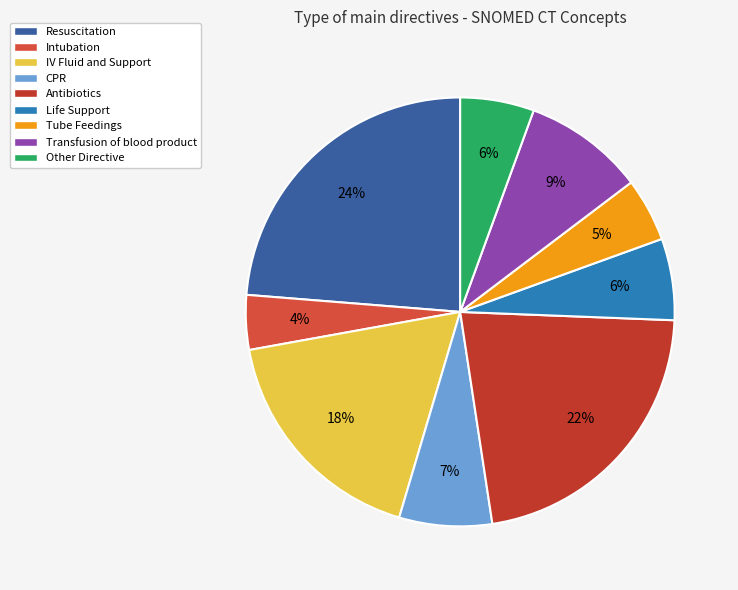

True or false: Other Directive accounts for 15% of the total.

False